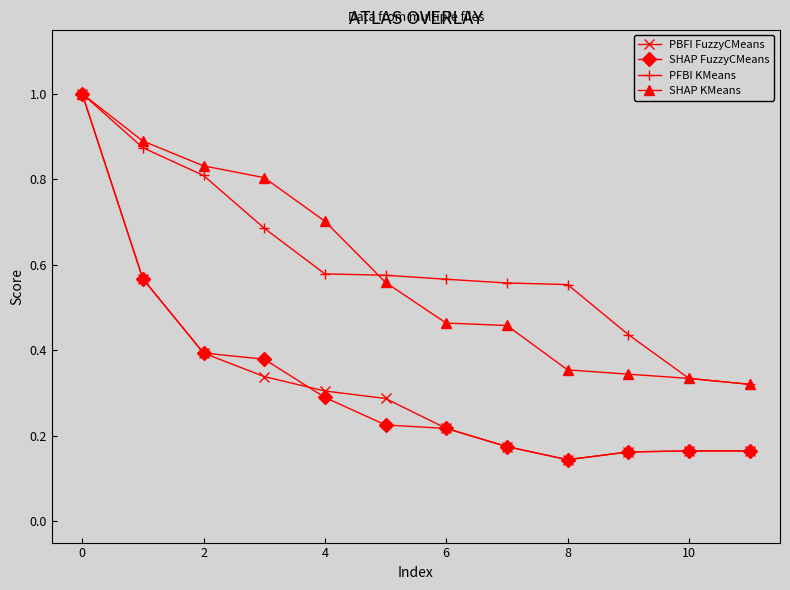

True or false: PFBI KMeans has more than 2 points higher than both neighbors.

False